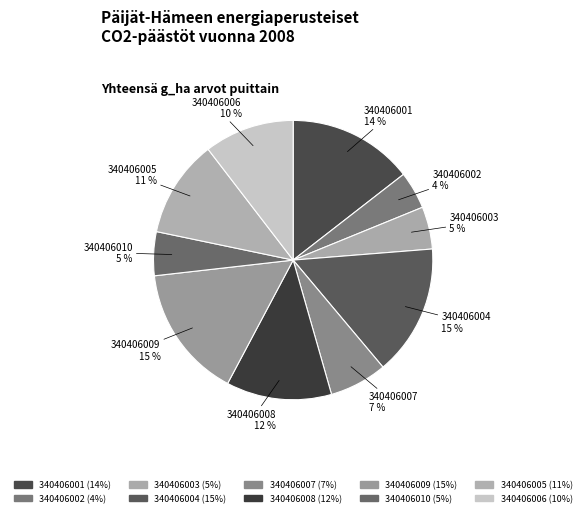

What percentage is the 340406006 slice, to the nearest percent?

10%